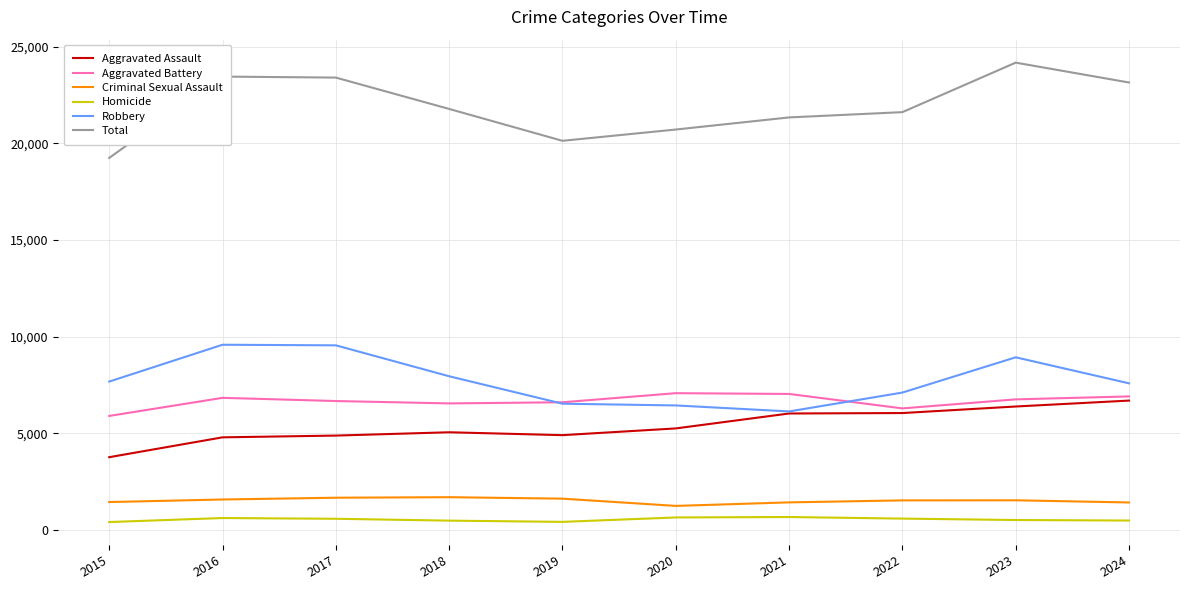

Which series has the largest total across all categories?

Total